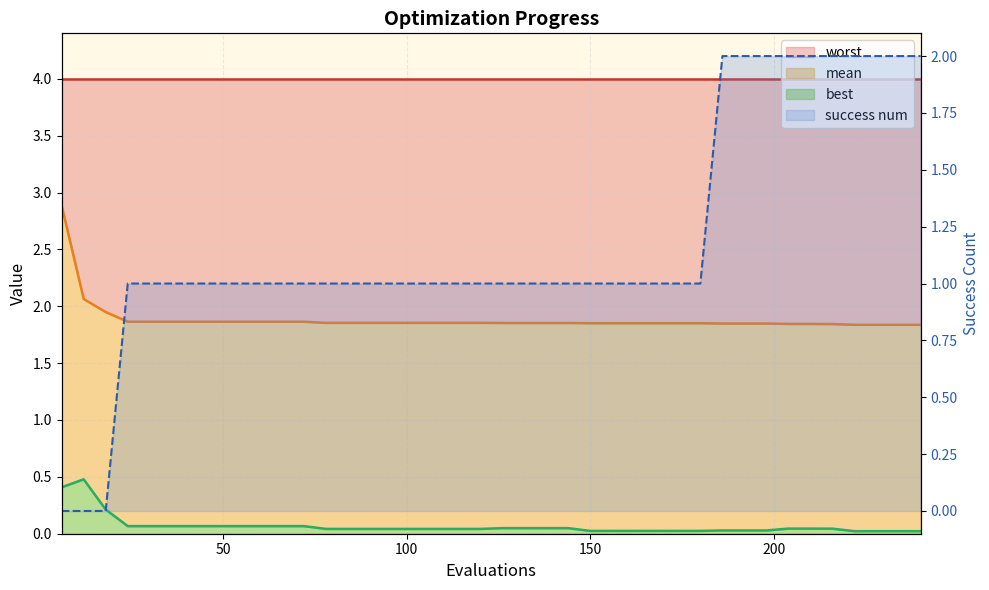

How many values in success num line are above zero?

37